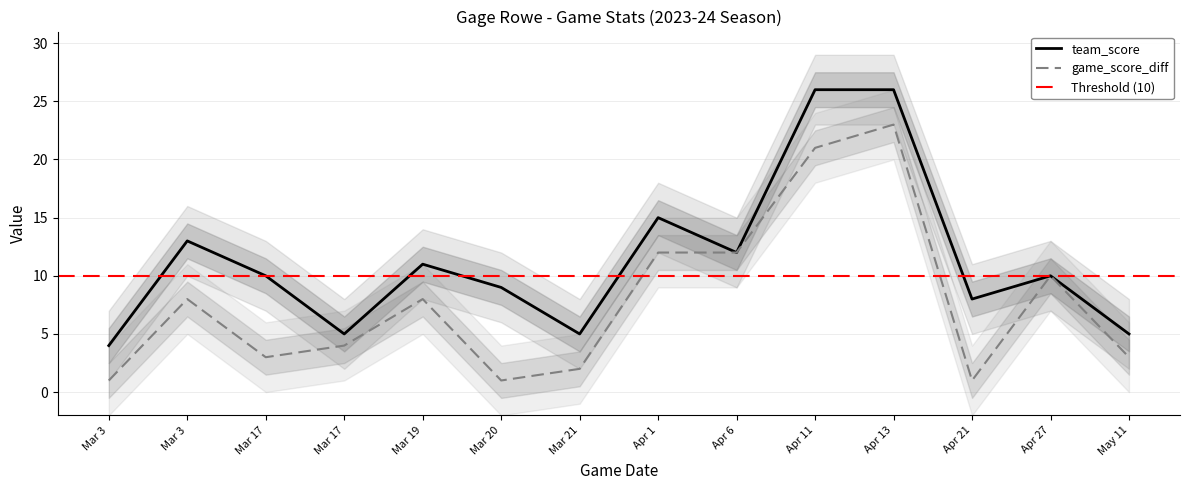

Which has a higher value, Mar 17 or Apr 6?

Apr 6